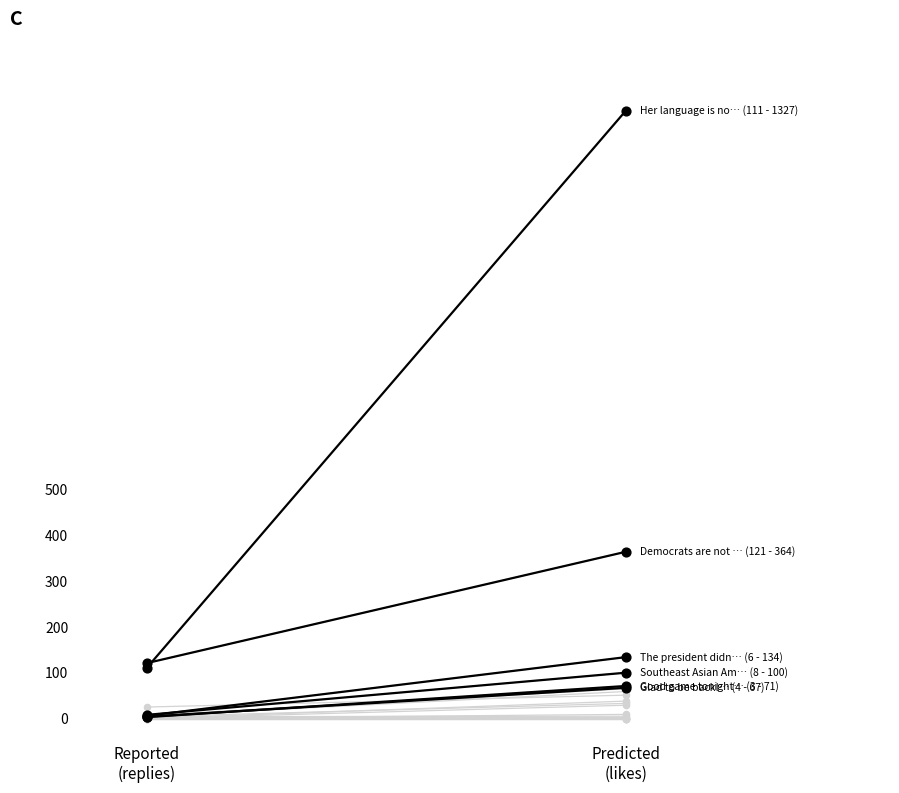

Which series has the largest total across all categories?

Her language is no dif… (111 - 1327)